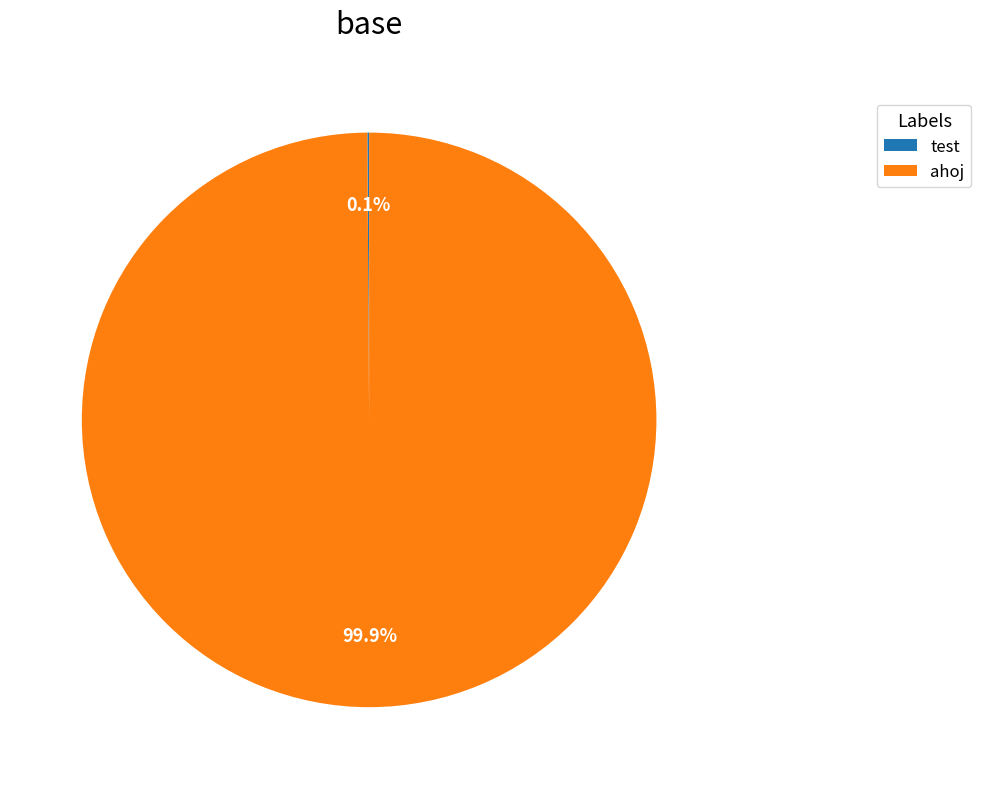

Does any single category account for the majority?

Yes